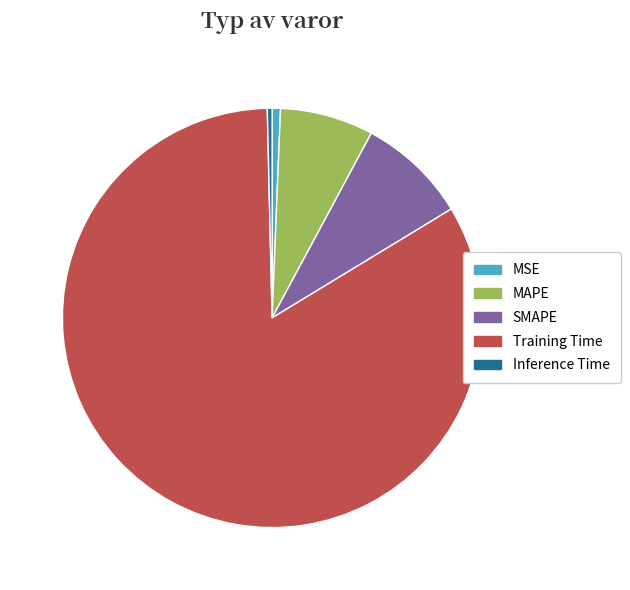

Is it true that MAPE is 1% of the pie?

False